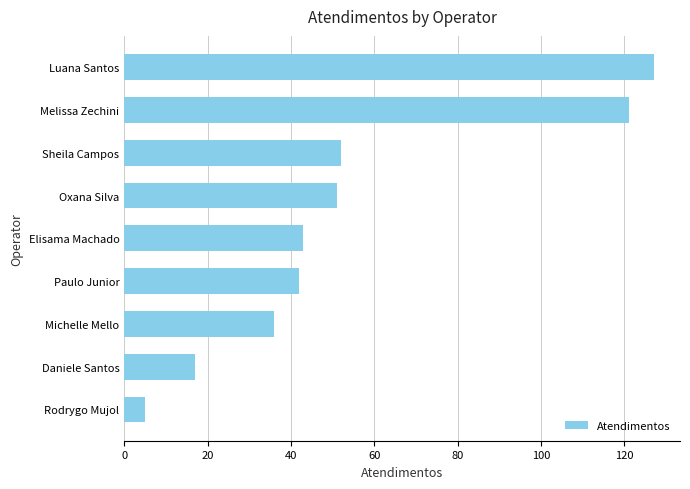

Which has a higher value, Paulo Junior or Rodrygo Mujol?

Paulo Junior